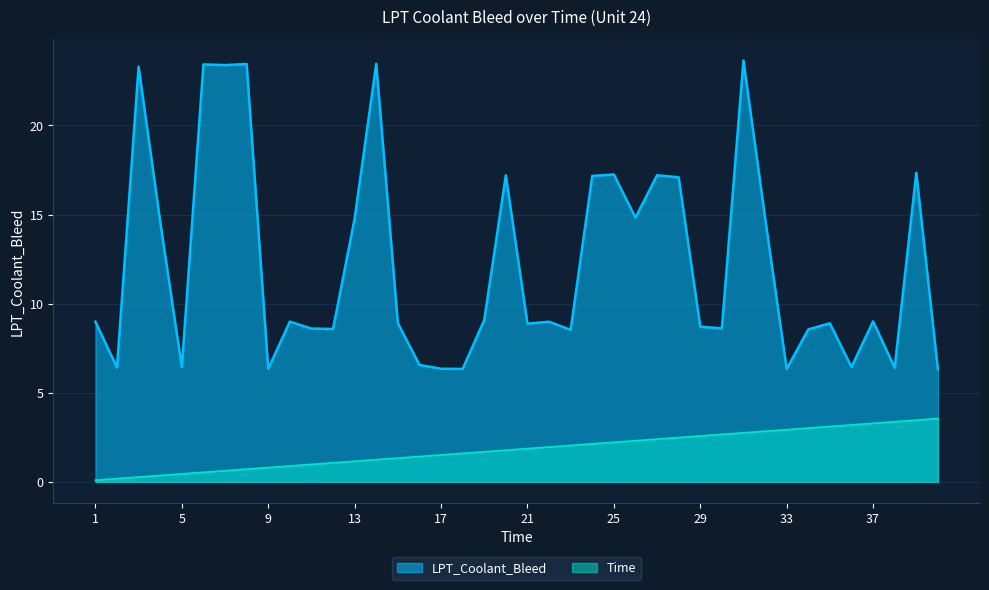

True or false: LPT_Coolant_Bleed has more than 1 points higher than both neighbors.

True